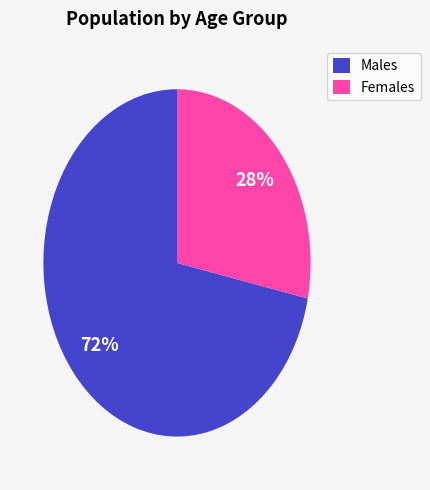

Approximately how many times larger is the value at Females compared to Males?

0.4